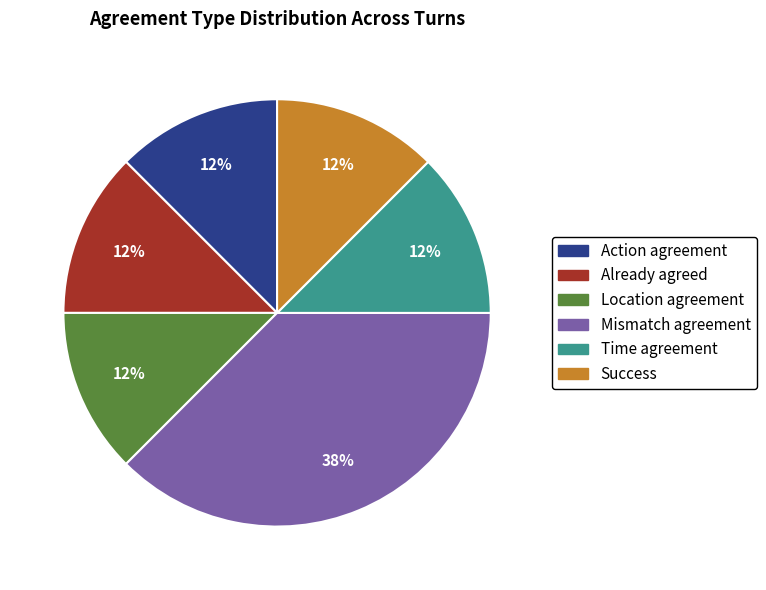

Is there a majority slice in this chart?

No